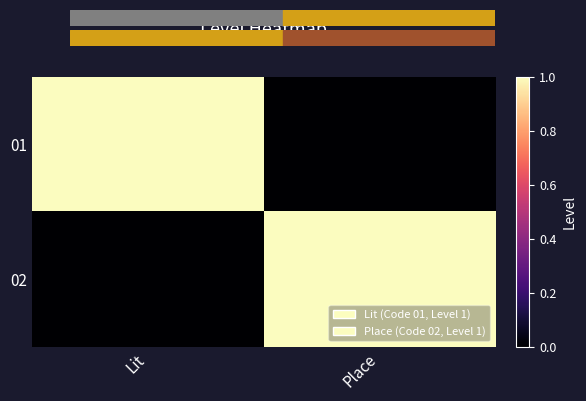

What is the maximum value shown in the chart?

1